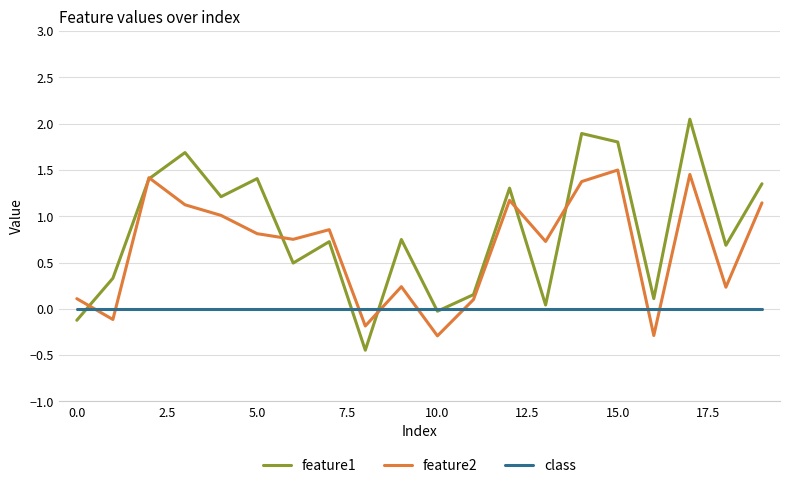

Does the chart display data point markers on the line(s)?

No